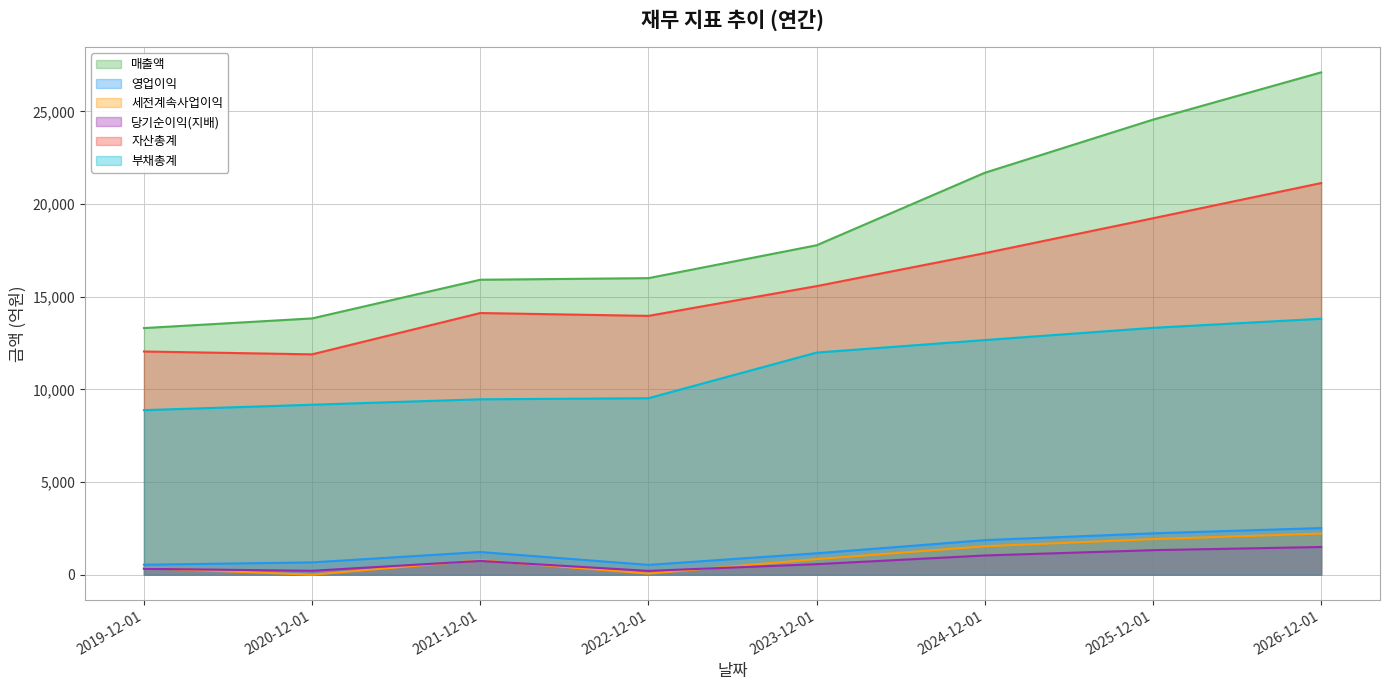

Is the value of 매출액 at 2021-12-01 greater than the value of 자산총계 at 2020-12-01?

Yes